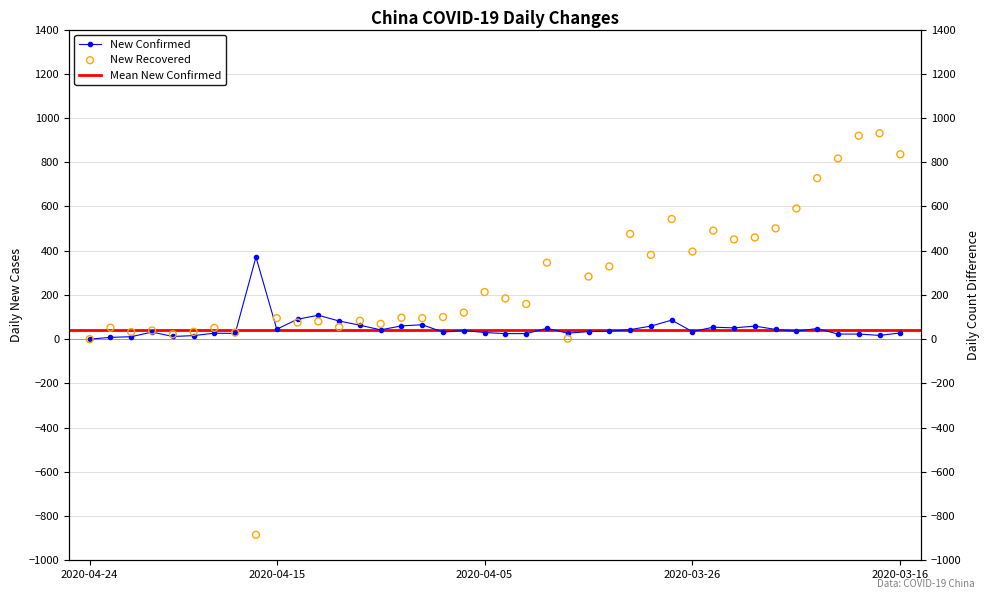

Which series has the widest spread of Y values?

New Recovered